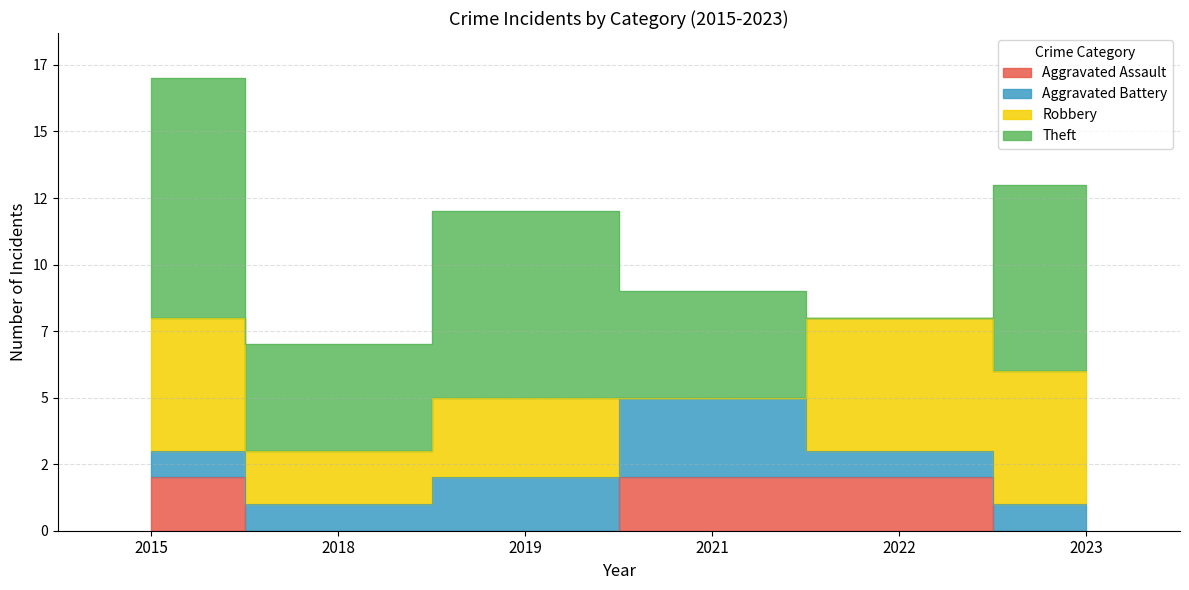

How many Theft values are between 4 and 7?

4